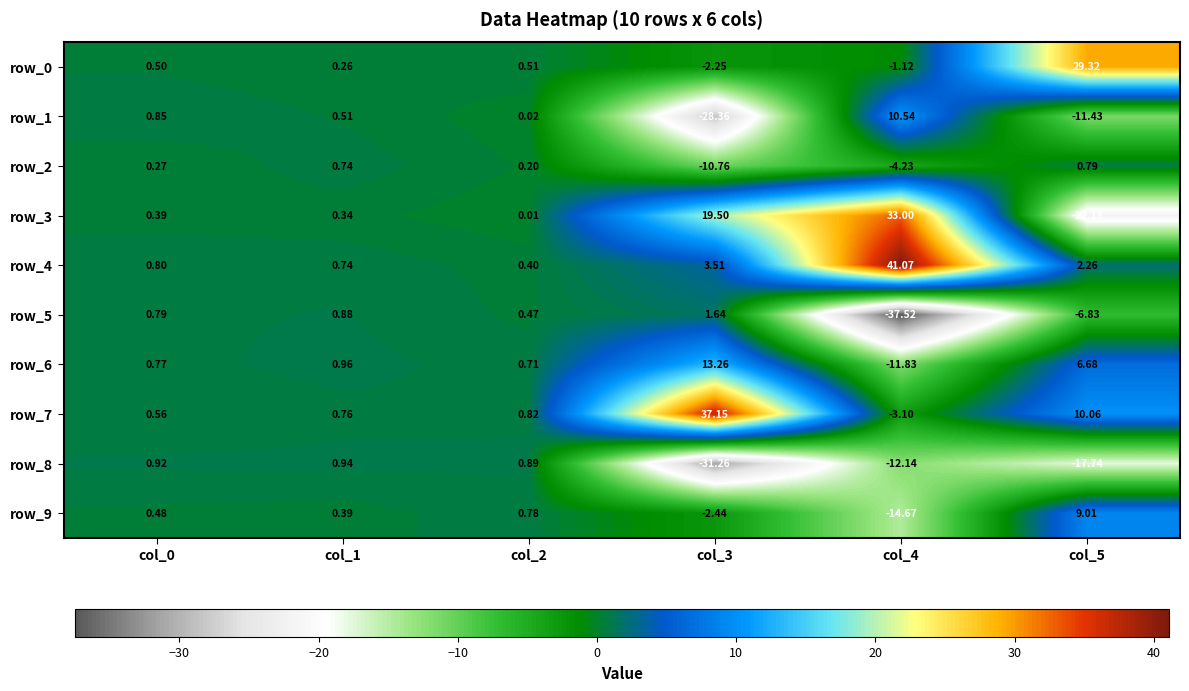

At which category is the sum across all series the highest?

col_1